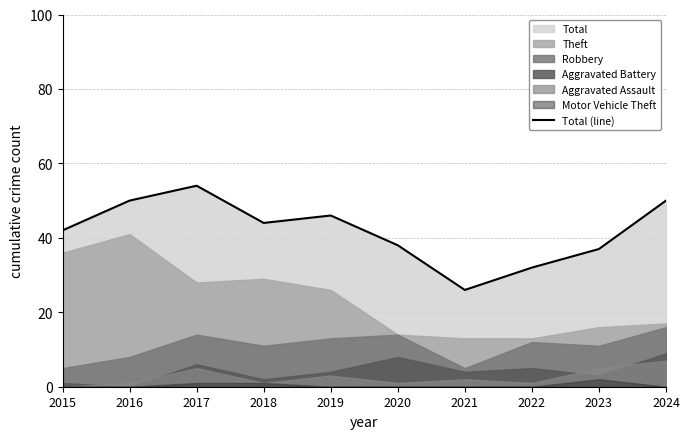

How many lines are shown in the chart?

1